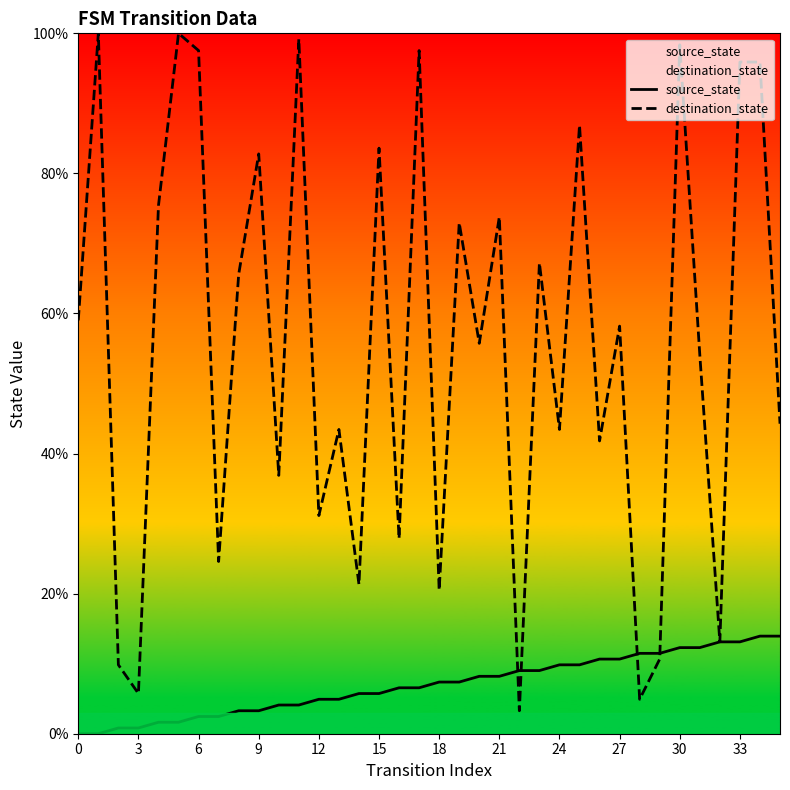

Where does the source_state series first go above 7?

18